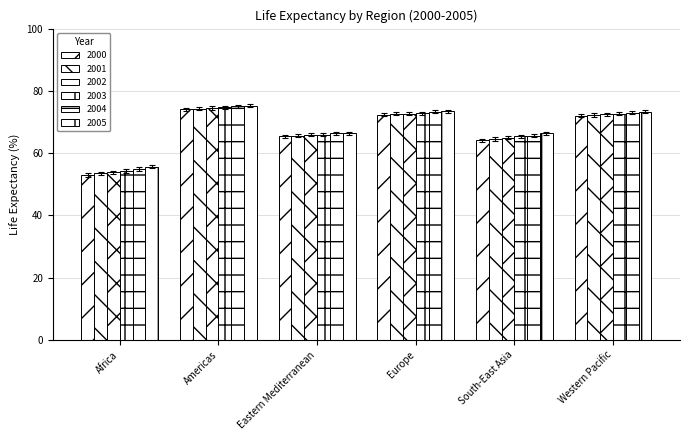

At how many categories does at least one series exceed 72?

3